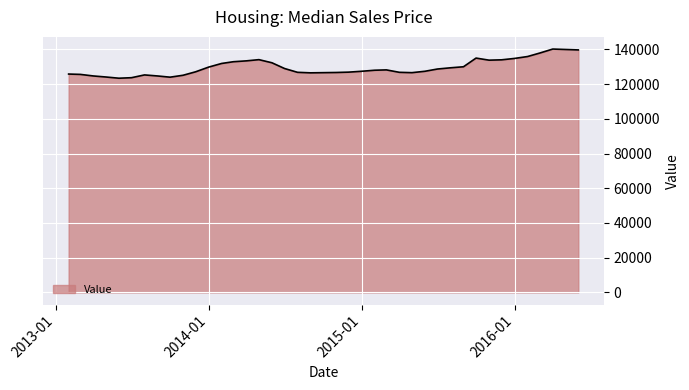

What is the difference between the maximum and minimum values?

16800